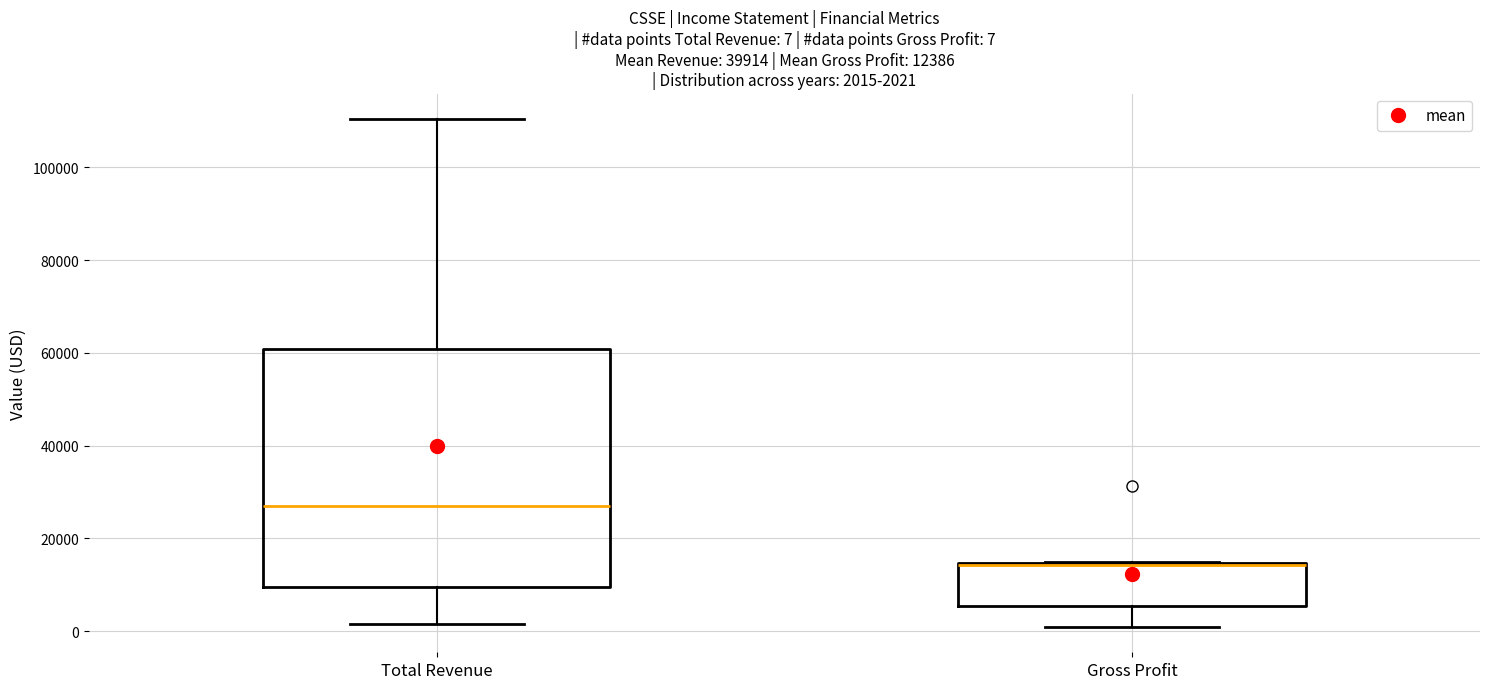

Which box is the tallest, from its lower edge to its upper edge?

Total Revenue